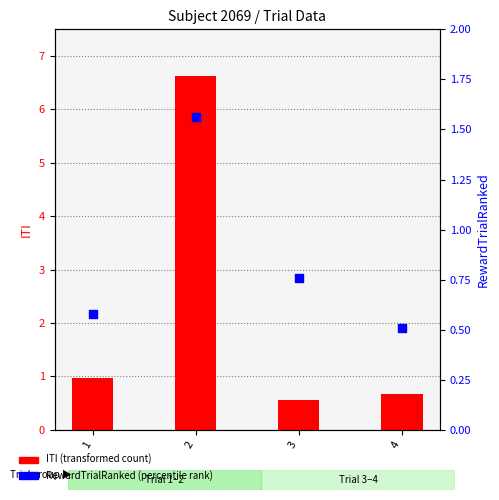

What is the total value across all series at 2?

8.2